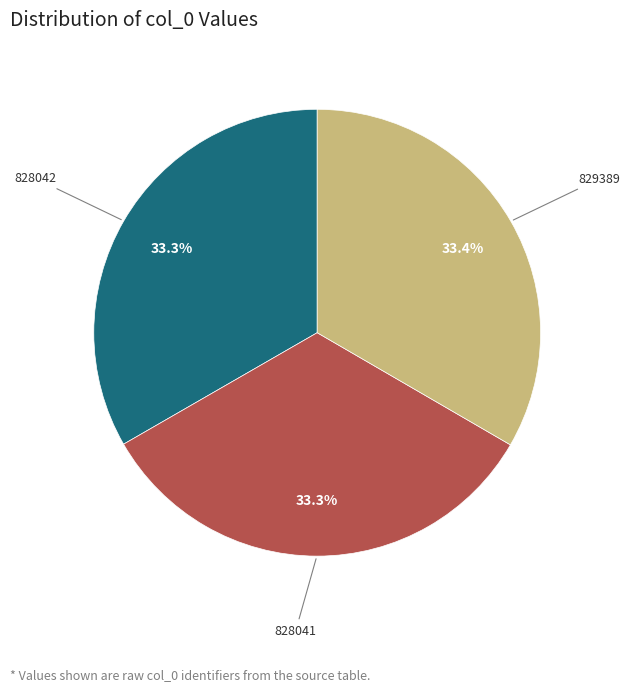

Does any single category account for the majority?

No